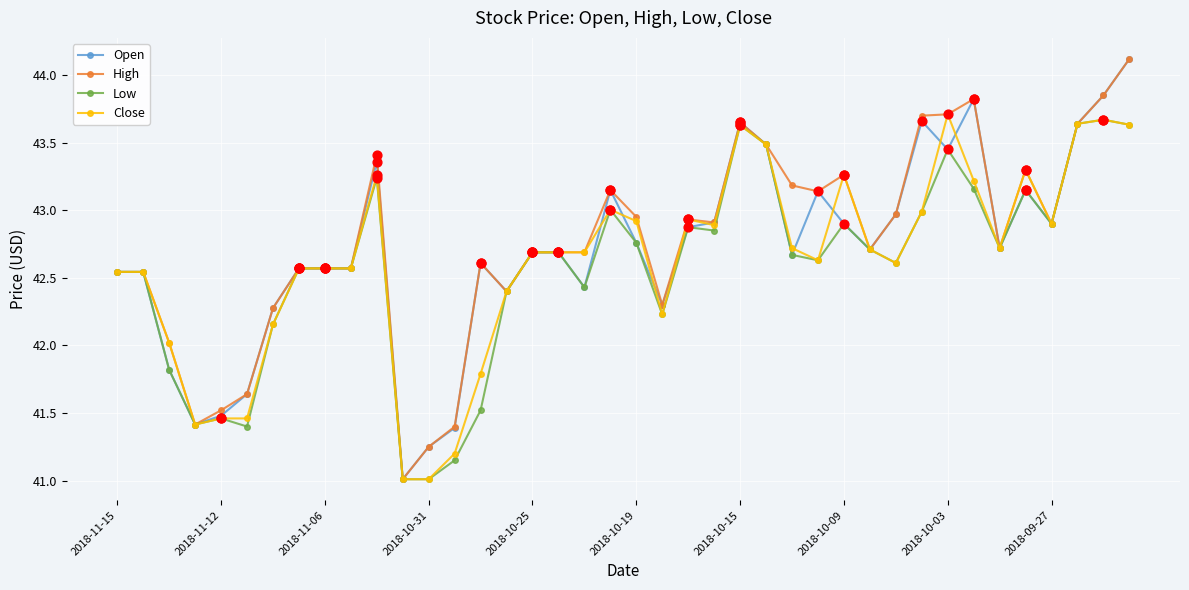

What is the smallest value displayed?

41.0